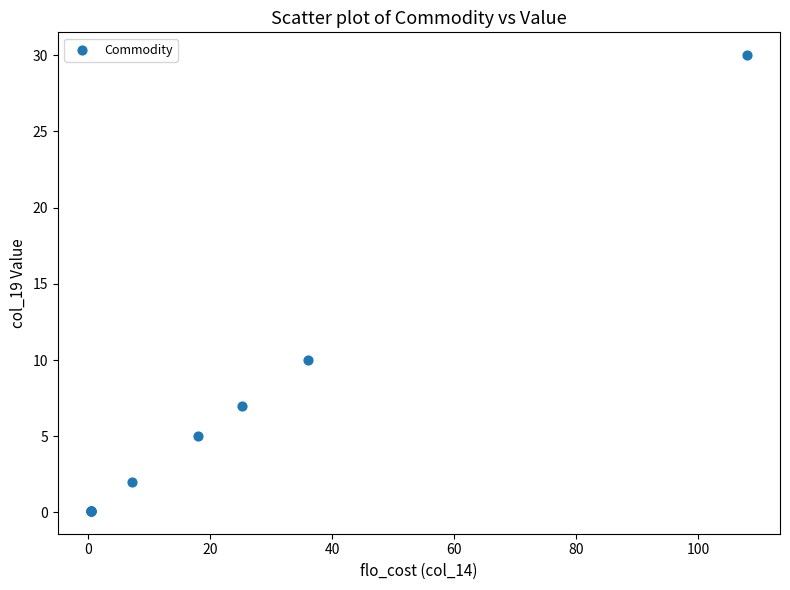

What Y value in the scatter plot is closest to 15?

10.0